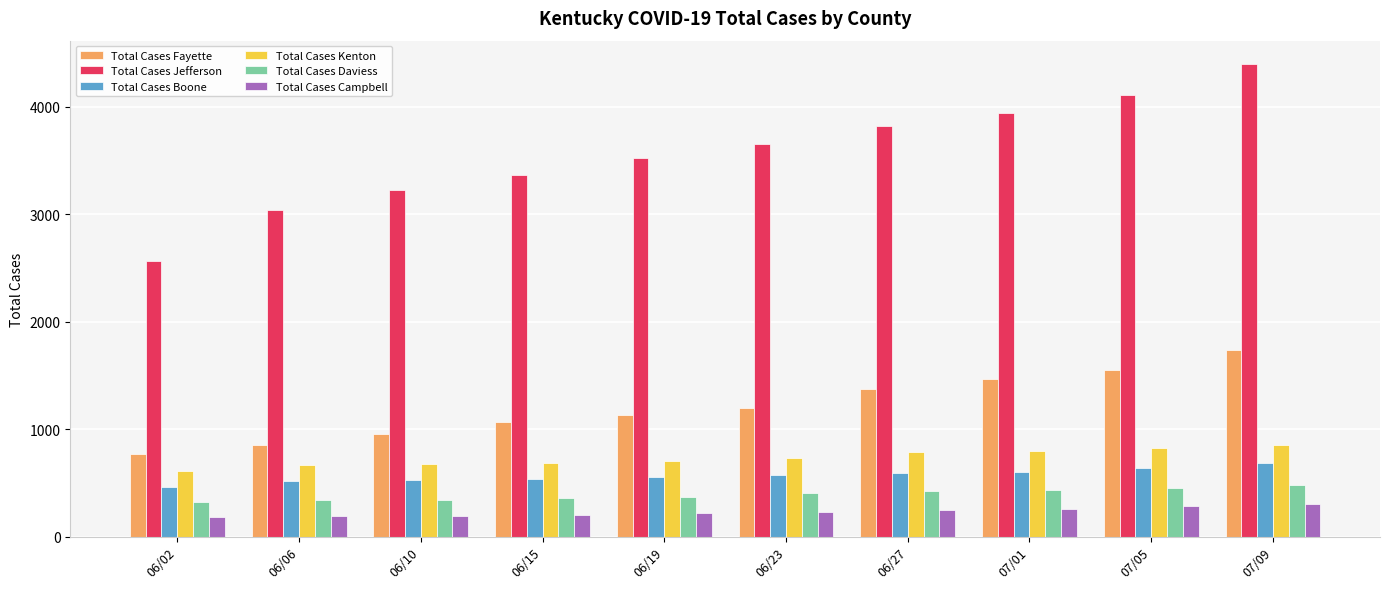

The Total Cases Fayette series shows 905 at 06/27. True or false?

False